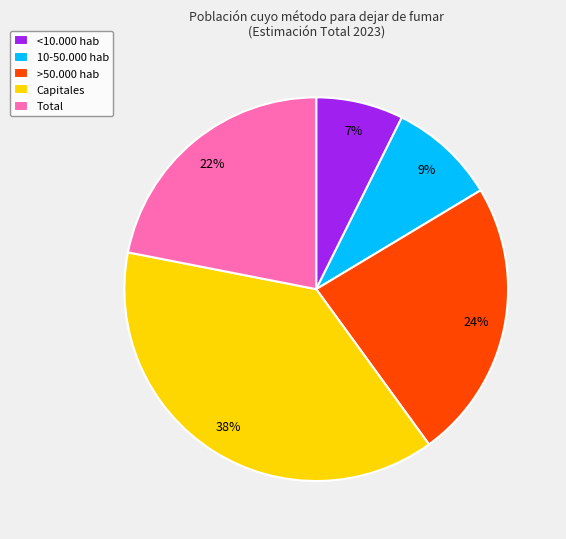

Rank the categories by value from lowest to highest.

<10.000 hab, 10-50.000 hab, Total, >50.000 hab, Capitales